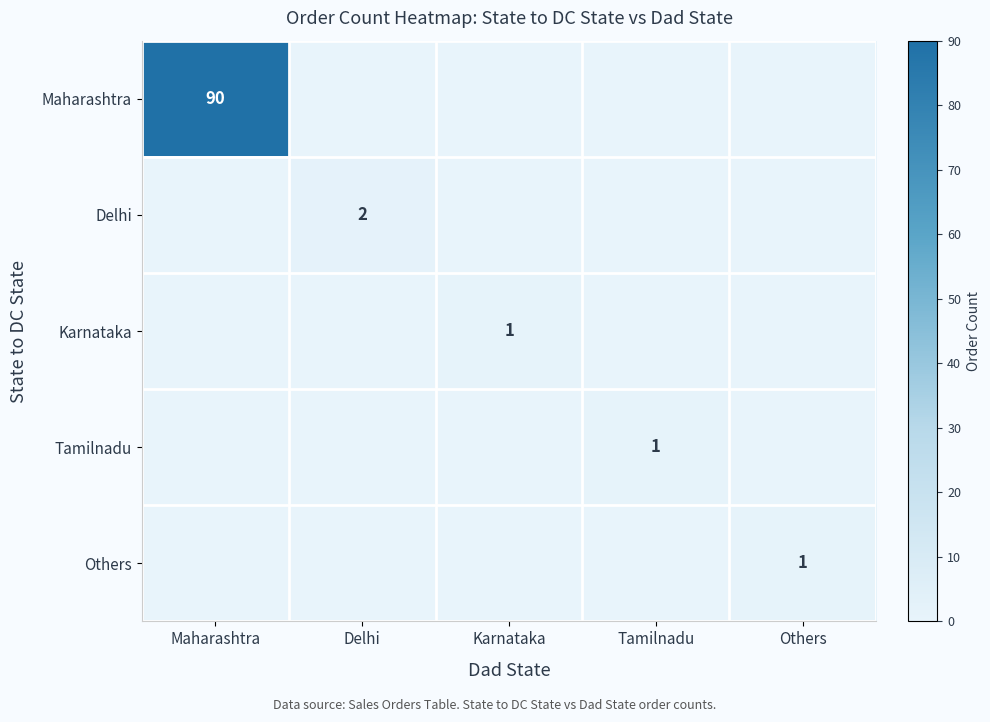

The value of Tamilnadu at Tamilnadu is 1. True or false?

True